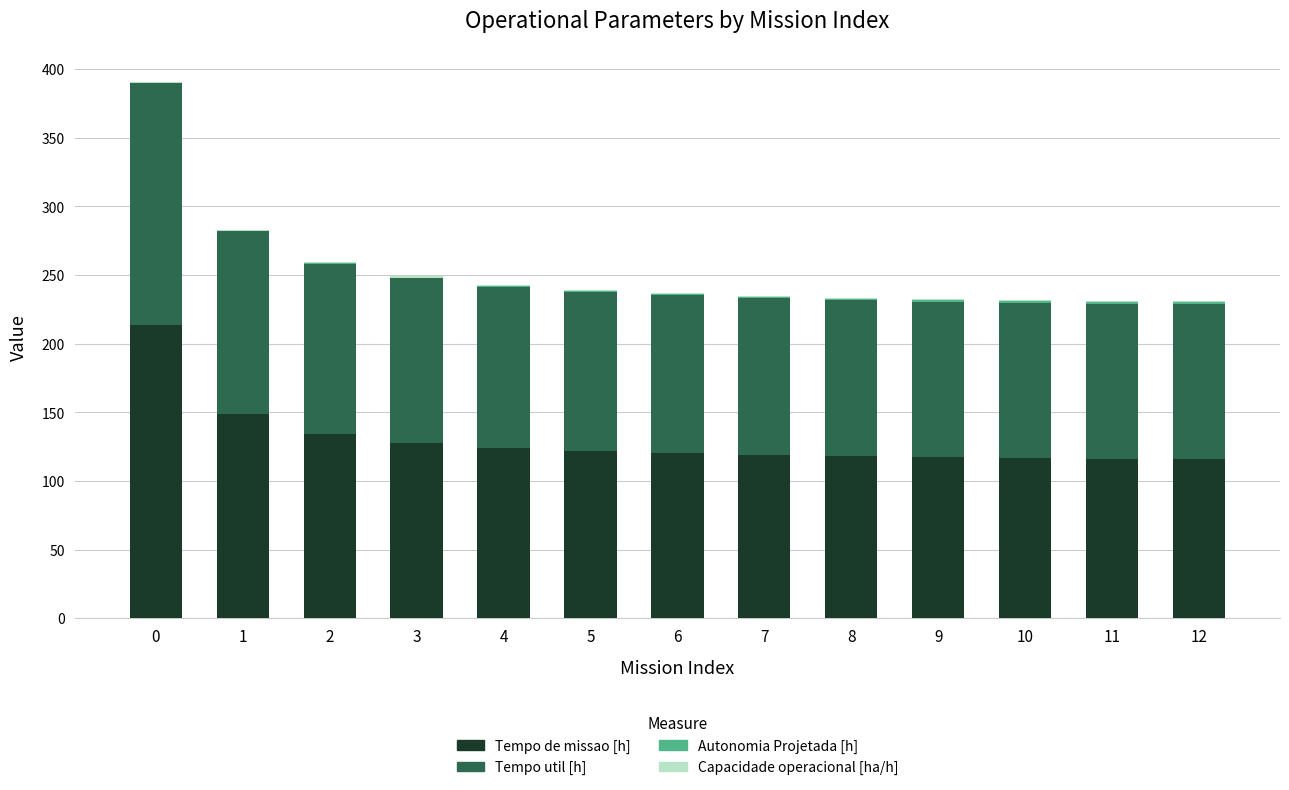

What is the sum of all Tempo de missao [h] values?

1693.3